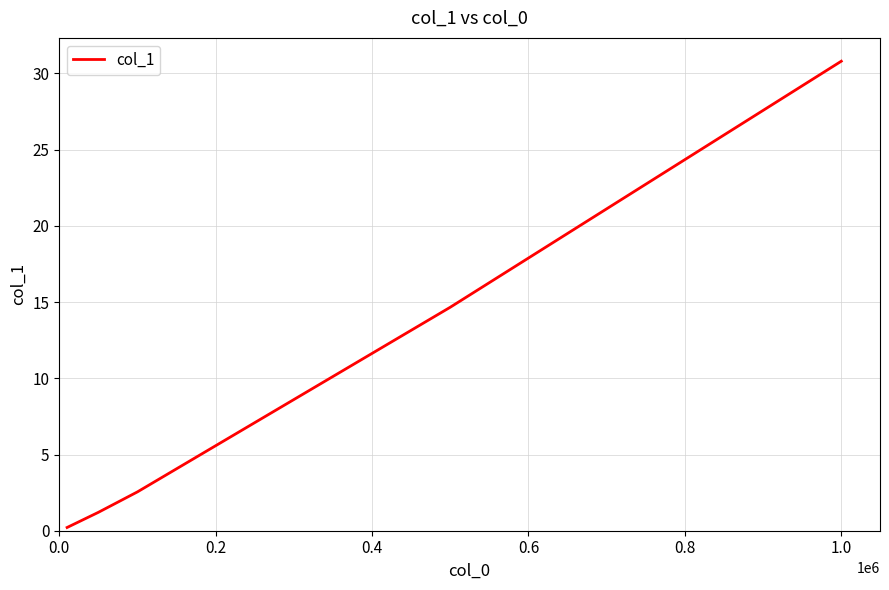

What is the greatest value displayed?

30.8